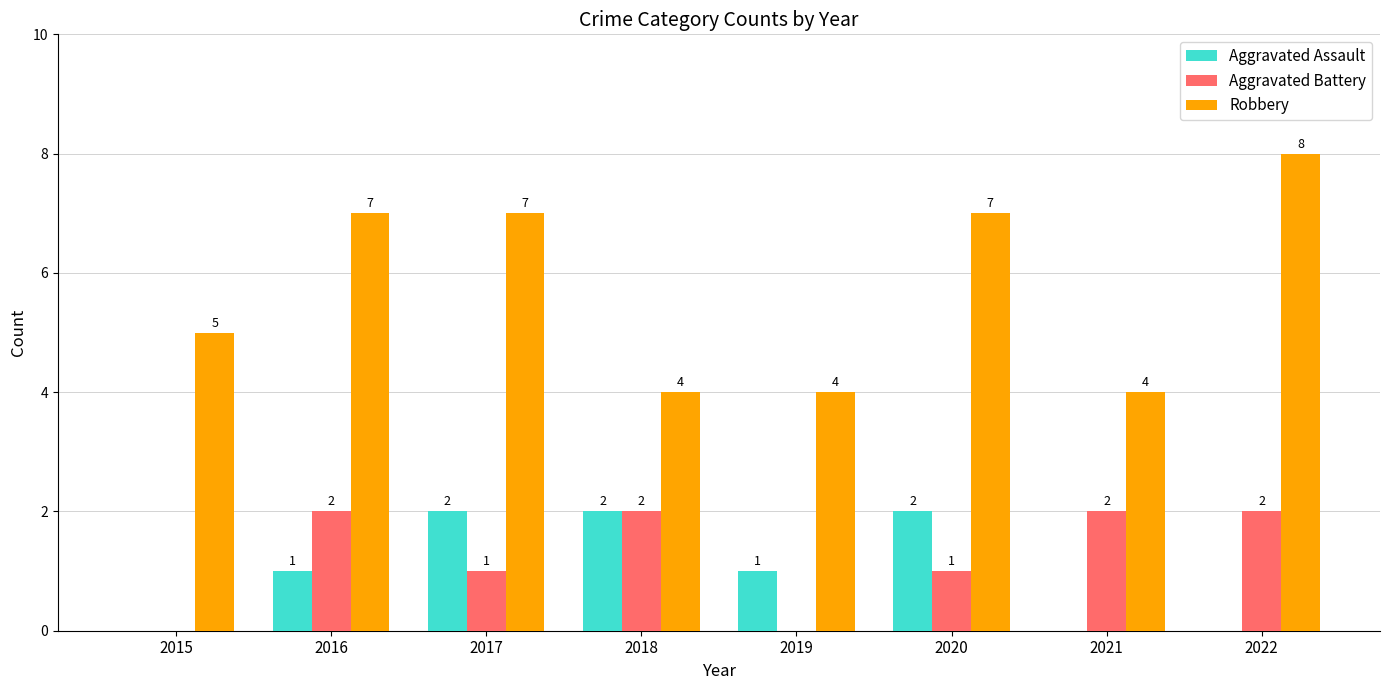

What is the sum of all Robbery values?

46